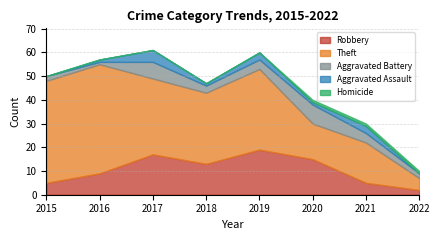

Reading right to left, what are all the values shown in this chart?

Robbery: 2022=2	2021=5	2020=15	2019=19	2018=13	2017=17	2016=9	2015=5
Theft: 2022=5	2021=17	2020=15	2019=34	2018=30	2017=32	2016=46	2015=43
Aggravated Battery: 2022=2	2021=4	2020=8	2019=4	2018=3	2017=7	2016=1	2015=2
Aggravated Assault: 2022=0	2021=3	2020=1	2019=3	2018=1	2017=5	2016=1	2015=0
Homicide: 2022=1	2021=1	2020=1	2019=0	2018=0	2017=0	2016=0	2015=0